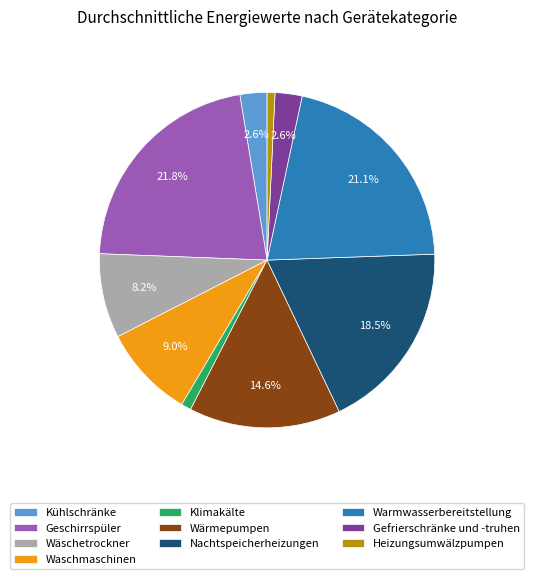

What is the largest slice in the pie chart?

Geschirrspüler